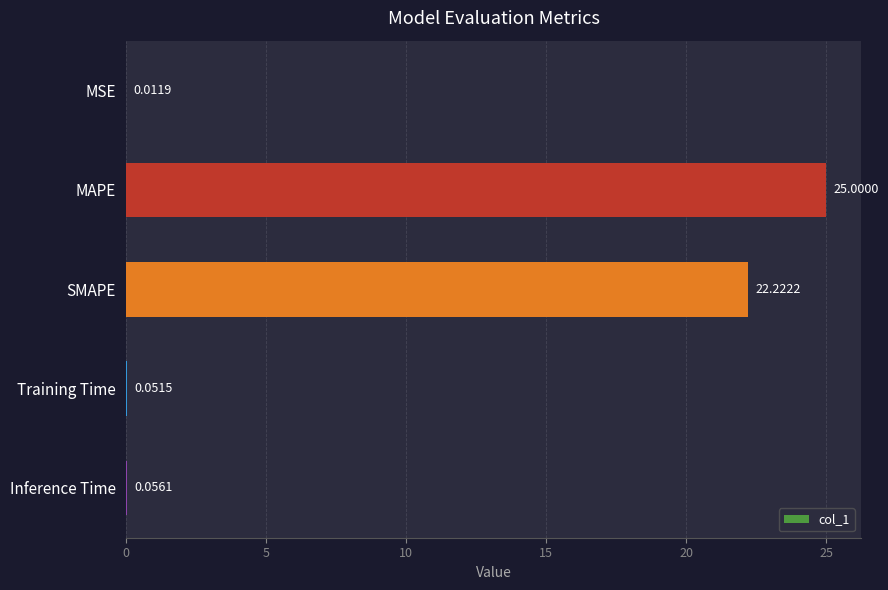

How many series are shown in this chart?

1